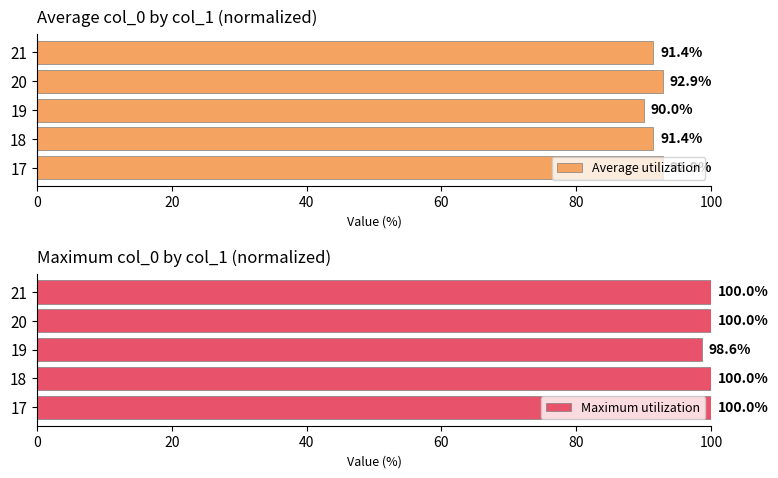

What is the highest value of the Average utilization series?

92.9